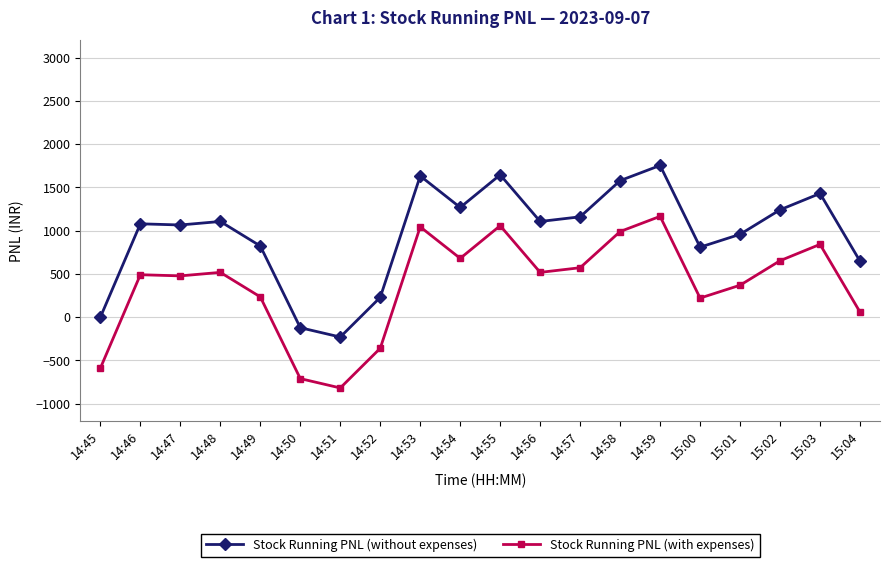

At which label does Stock Running PNL (without expenses) reach its peak?

14:59